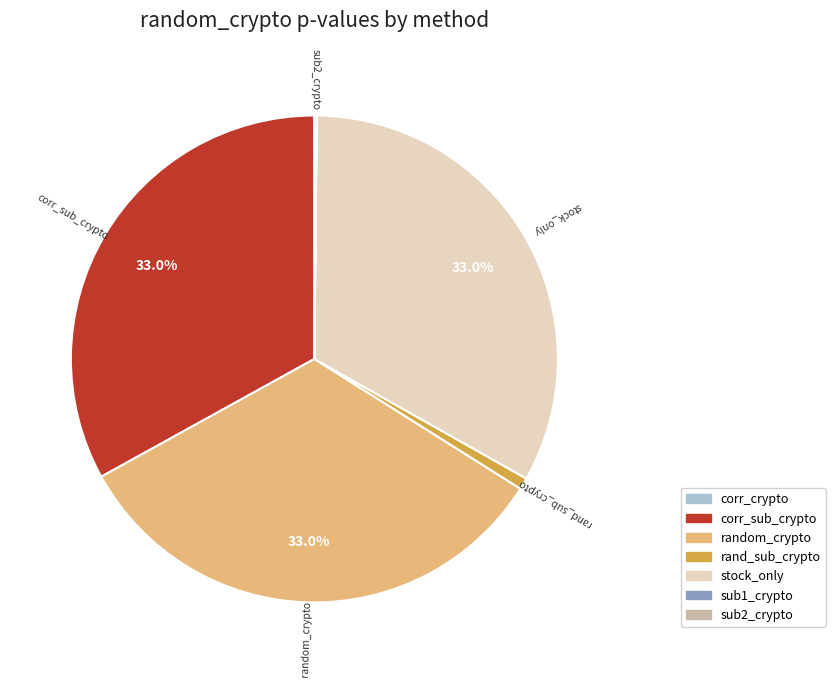

Does any single category account for the majority?

No